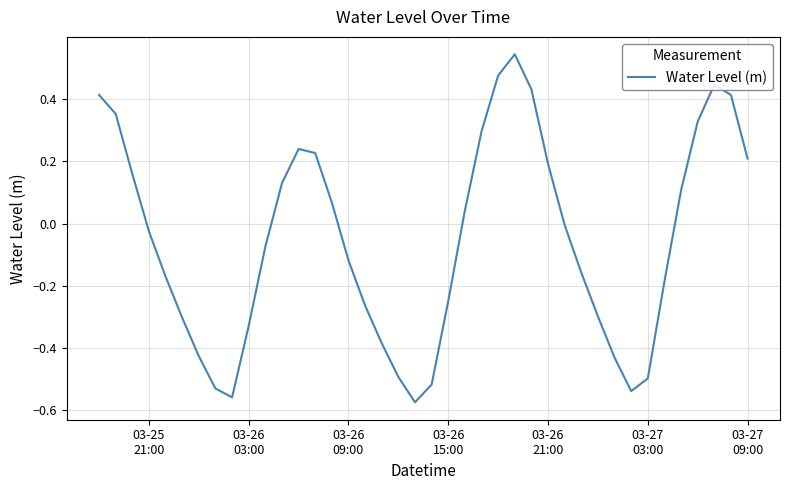

What is the difference between the maximum and minimum values?

1.1